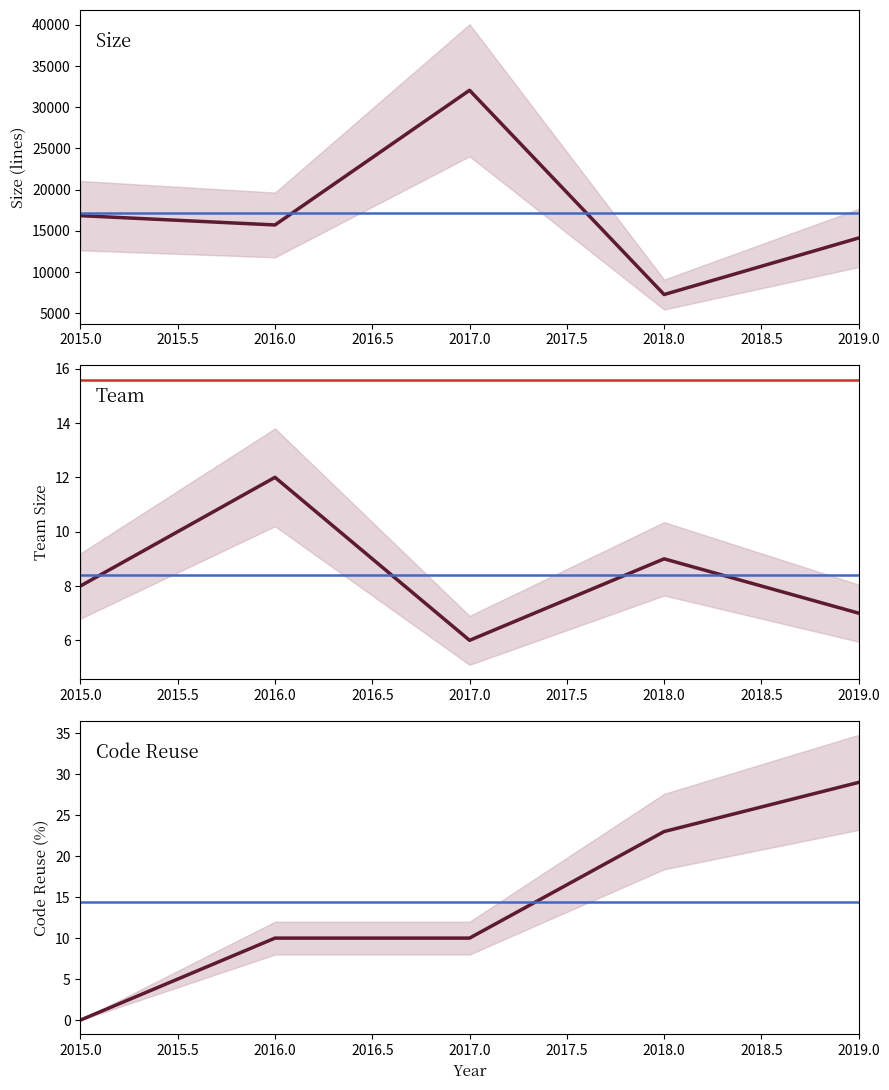

True or false: Size has more than 2 points higher than both neighbors.

False